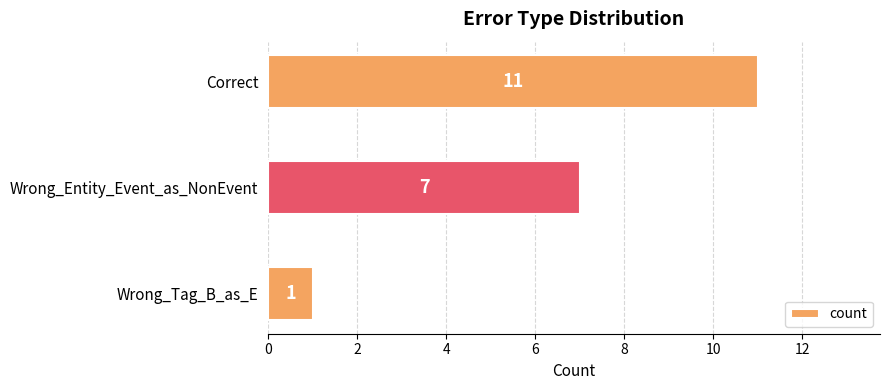

Between Correct and Wrong_Entity_Event_as_NonEvent, which is larger?

Correct